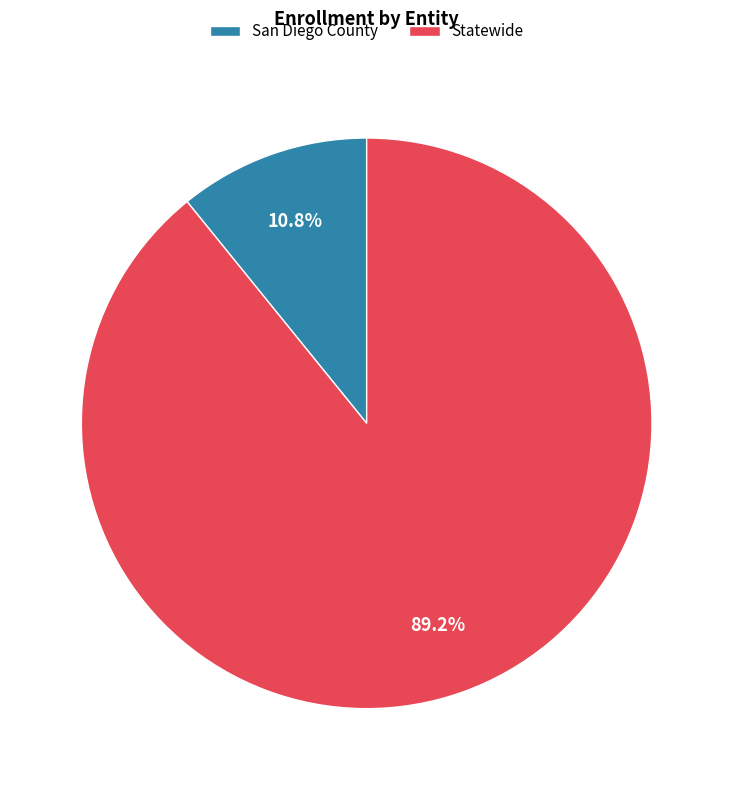

Is it true that Statewide is 77% of the pie?

False